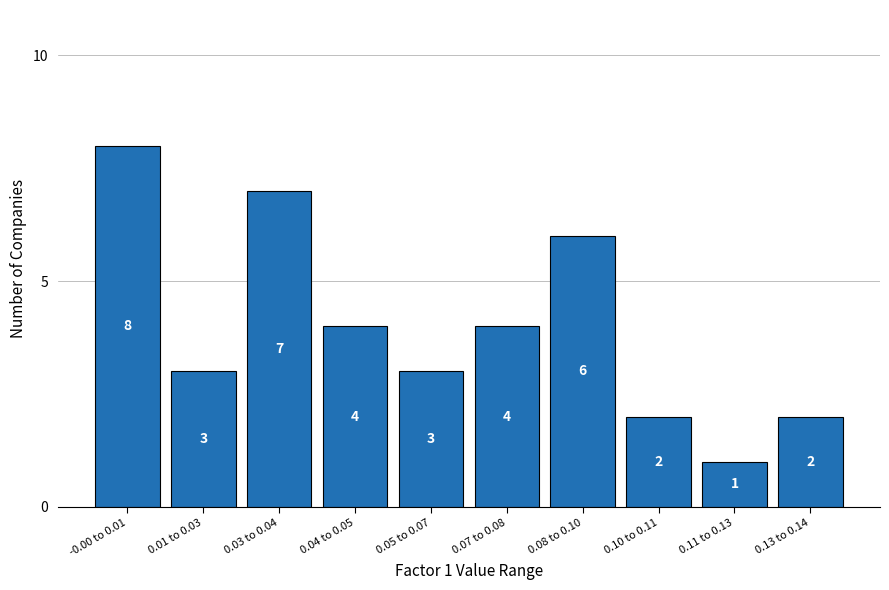

Reading left to right, list all the values displayed in this chart.

8	3	7	4	3	4	6	2	1	2